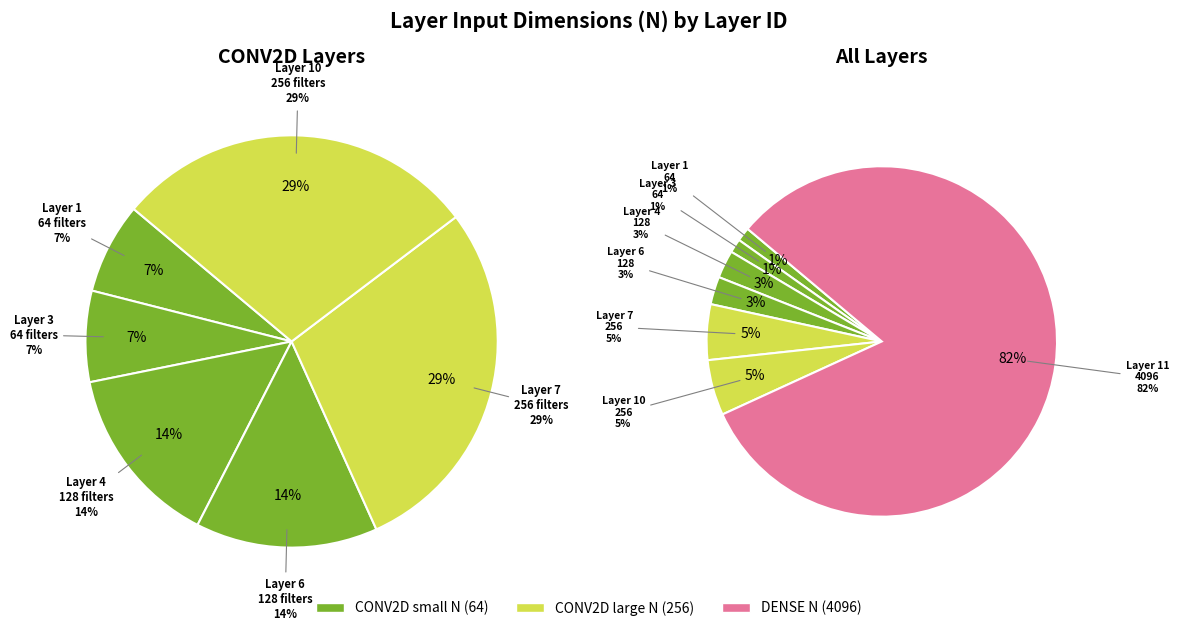

Does Layer 4
(CONV2D 128) represent more than half of the total?

No